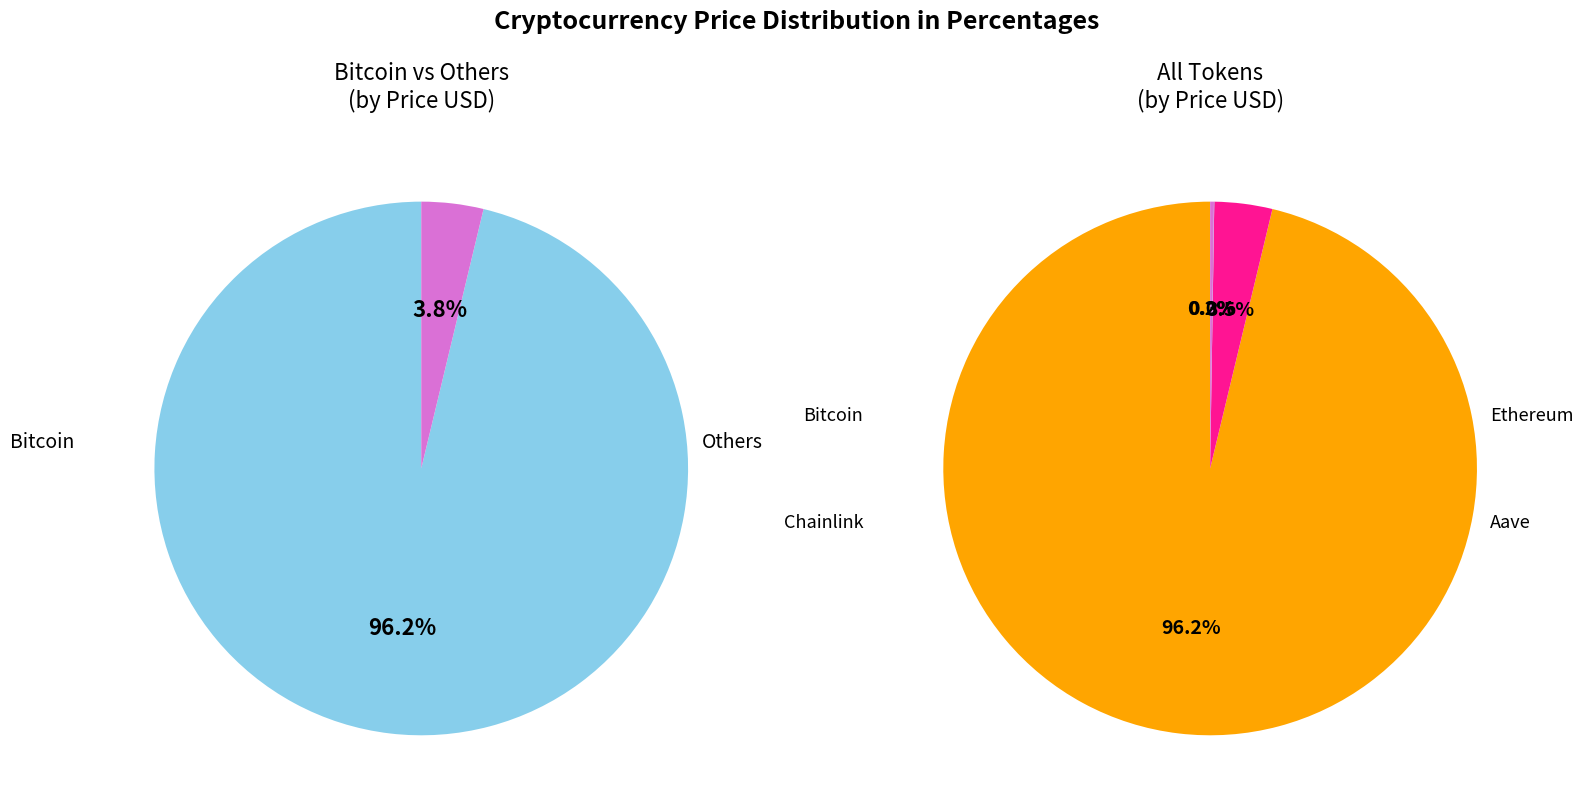

True or false: Ethereum accounts for 1% of the total.

False